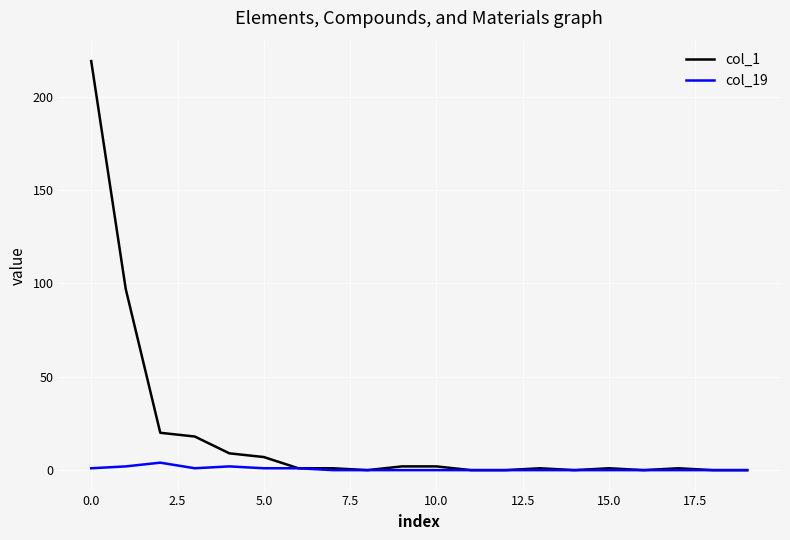

Which series has the widest spread of values?

col_1